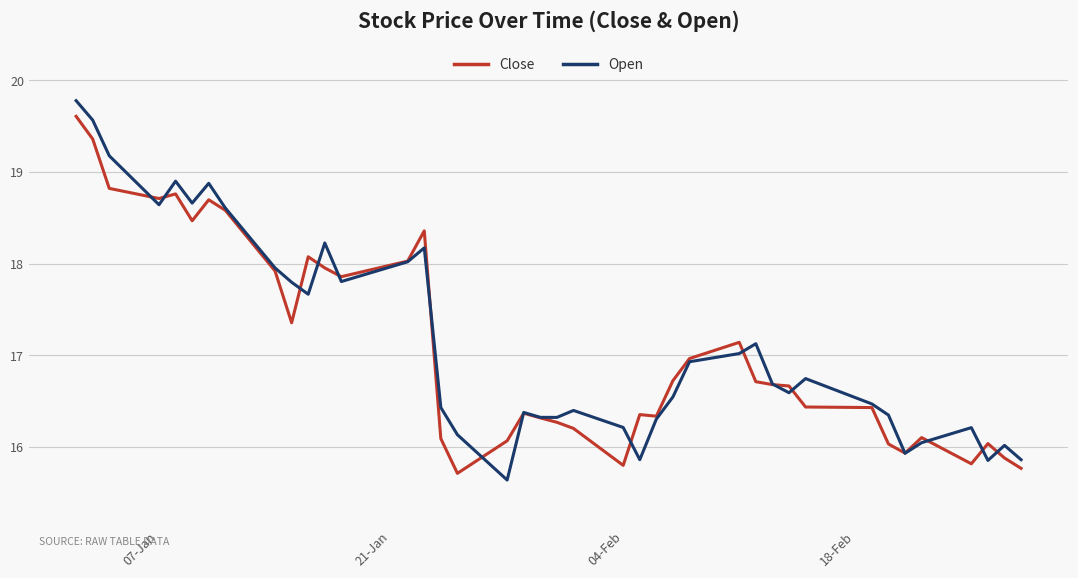

What is the maximum value shown in the chart?

19.8